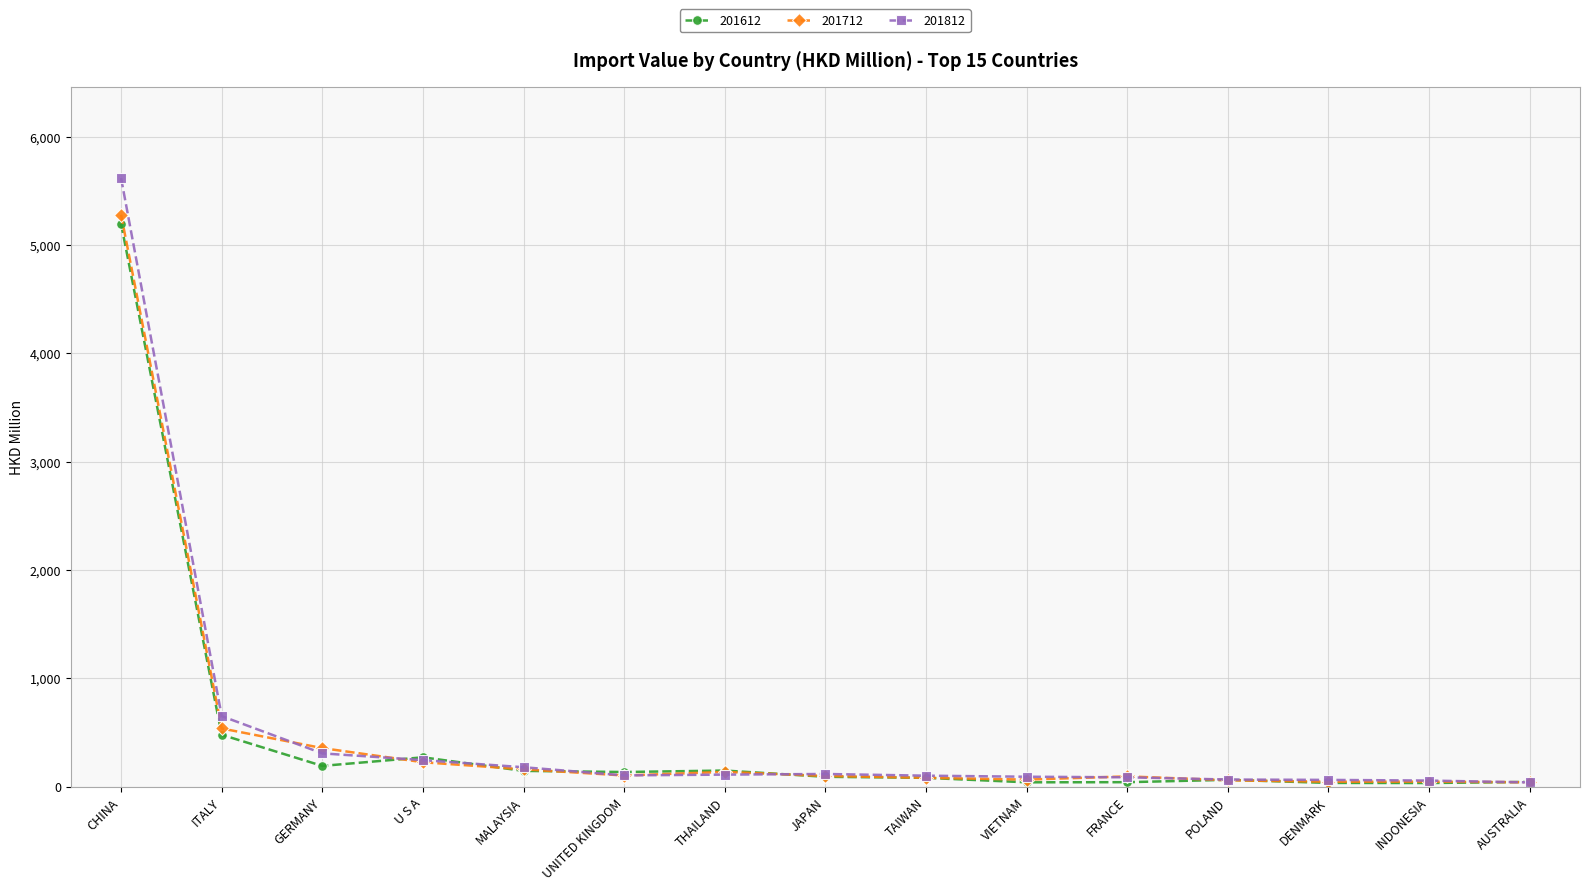

What is the label of the 9th point from the right?

THAILAND